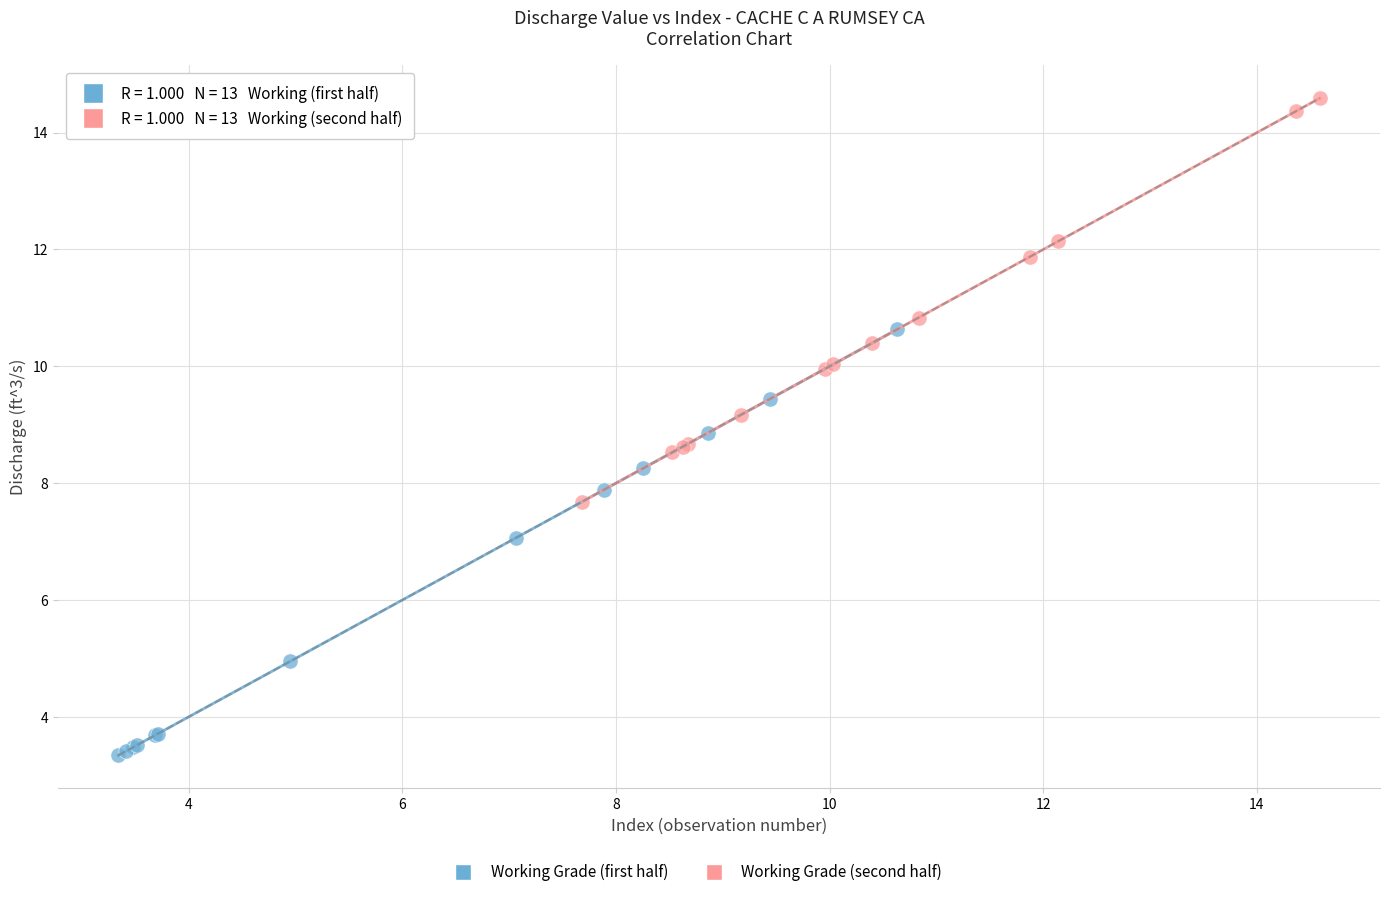

Which series reaches the maximum Y coordinate?

Working Grade (second half)